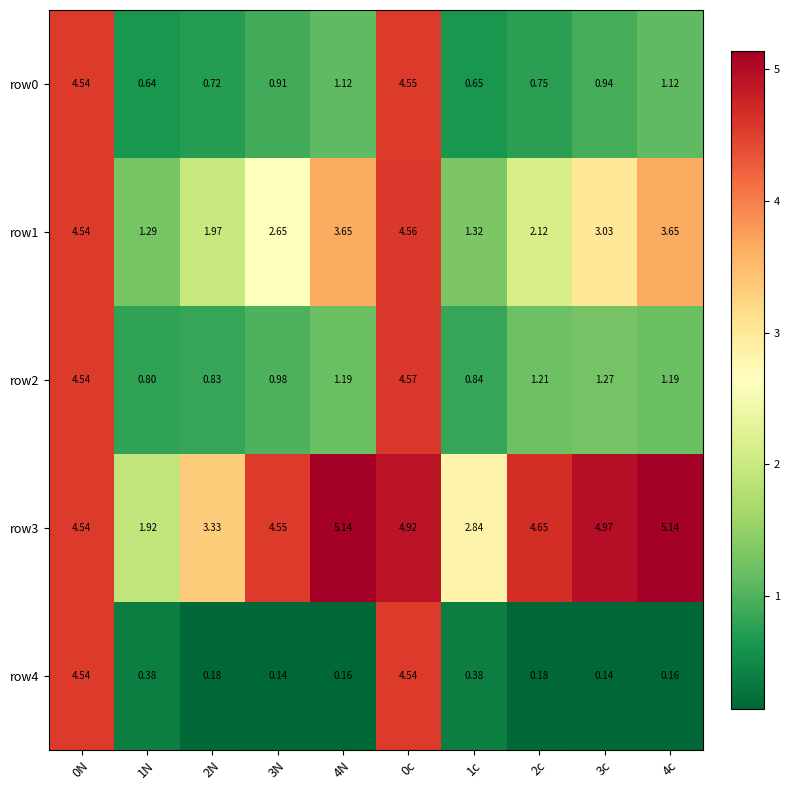

Rank the series by their maximum value, from highest to lowest.

row3, row2, row1, row0, row4